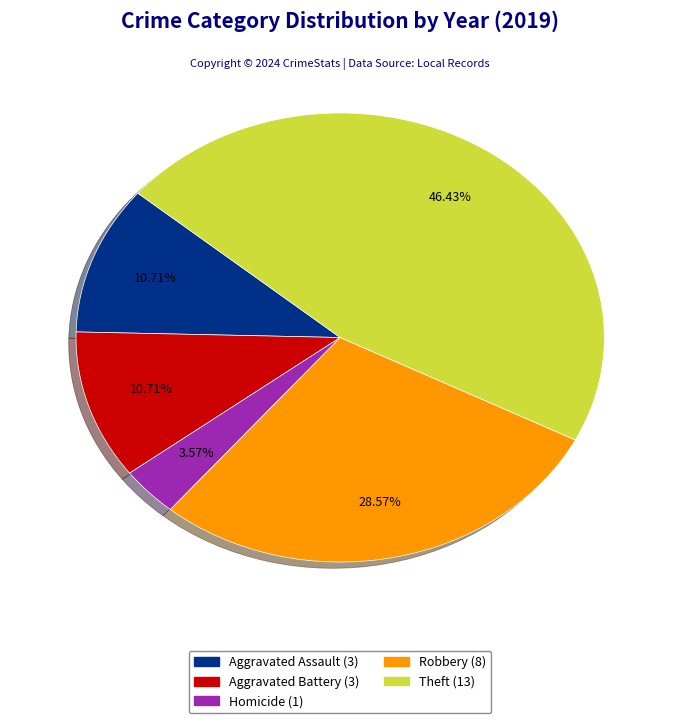

Does any single category account for the majority?

No